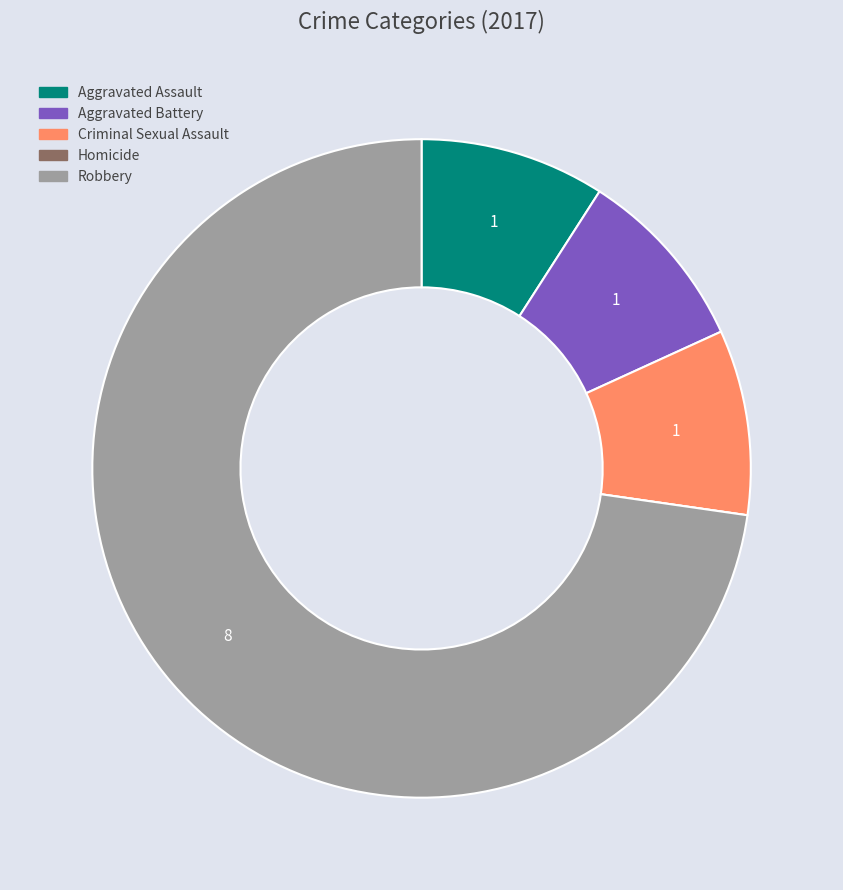

Which has a higher value, Robbery or Aggravated Assault?

Robbery